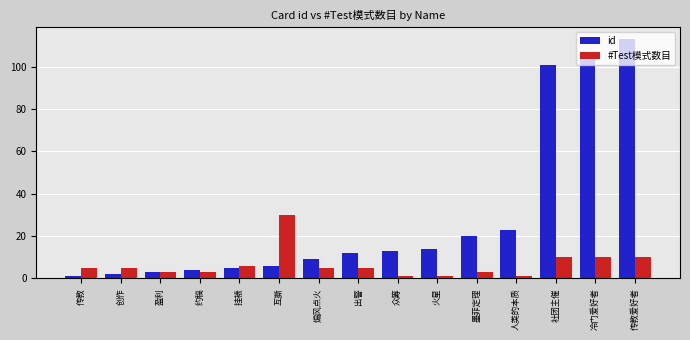

Which series has the largest total across all categories?

id